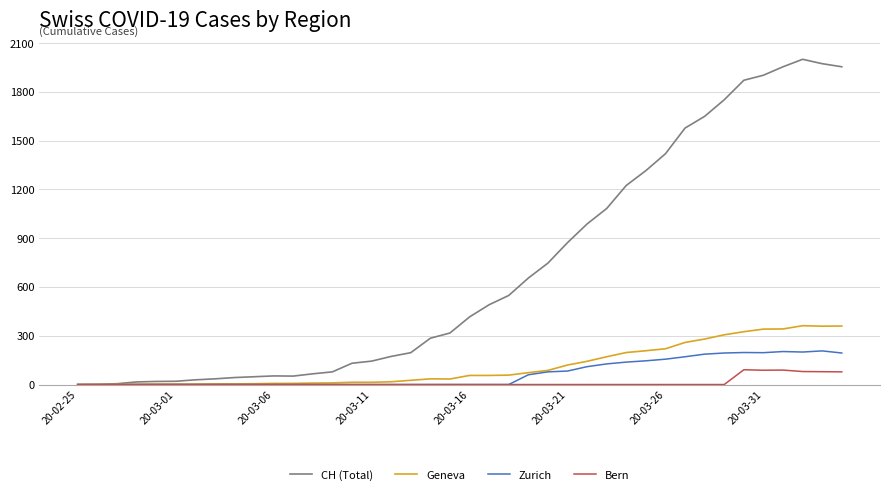

Rank the series by their maximum value, from highest to lowest.

CH (Total), Geneva, Zurich, Bern